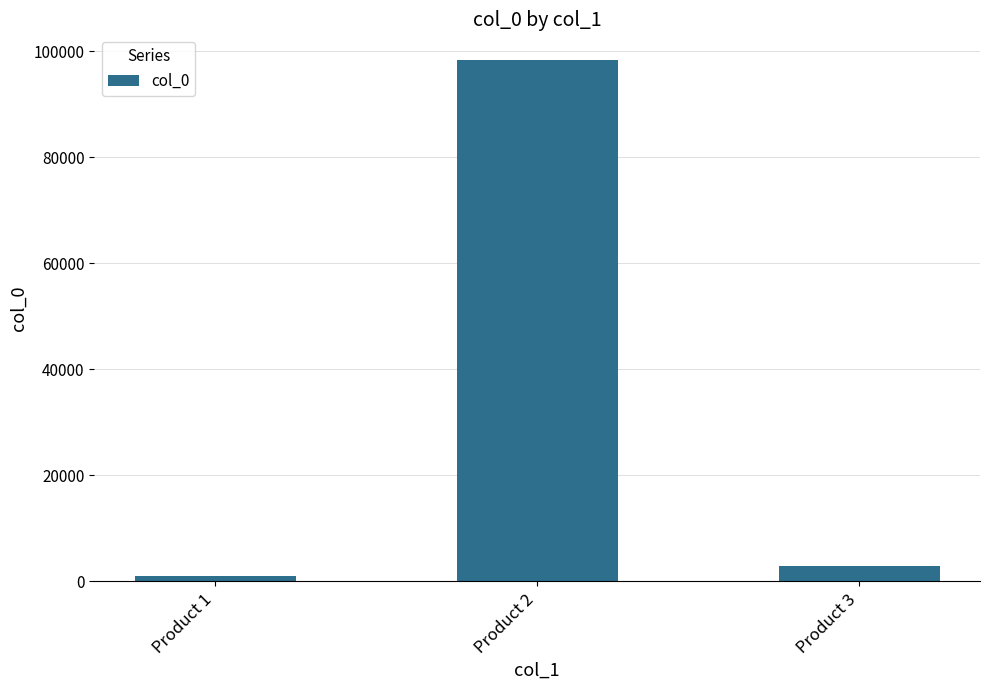

List the labels in order of value, largest first.

Product 2, Product 3, Product 1